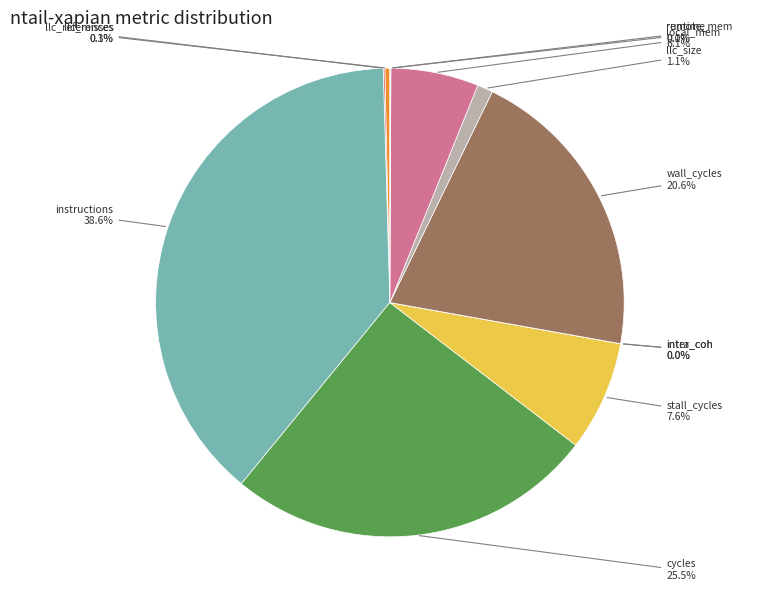

True or false: llc_size accounts for 1% of the total.

True